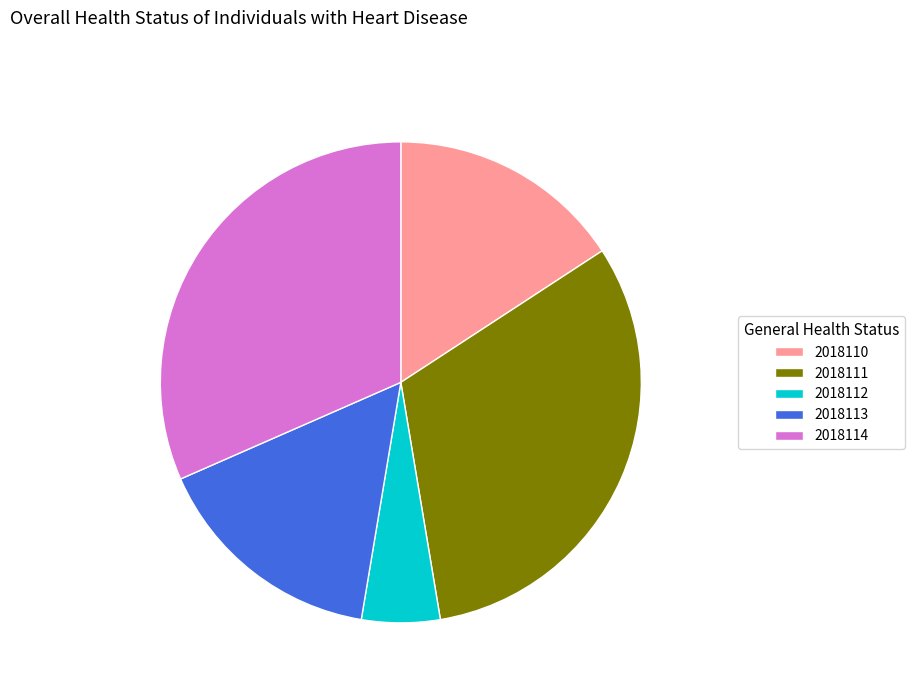

Is the sum of 2018112 and 2018111 greater than half?

No